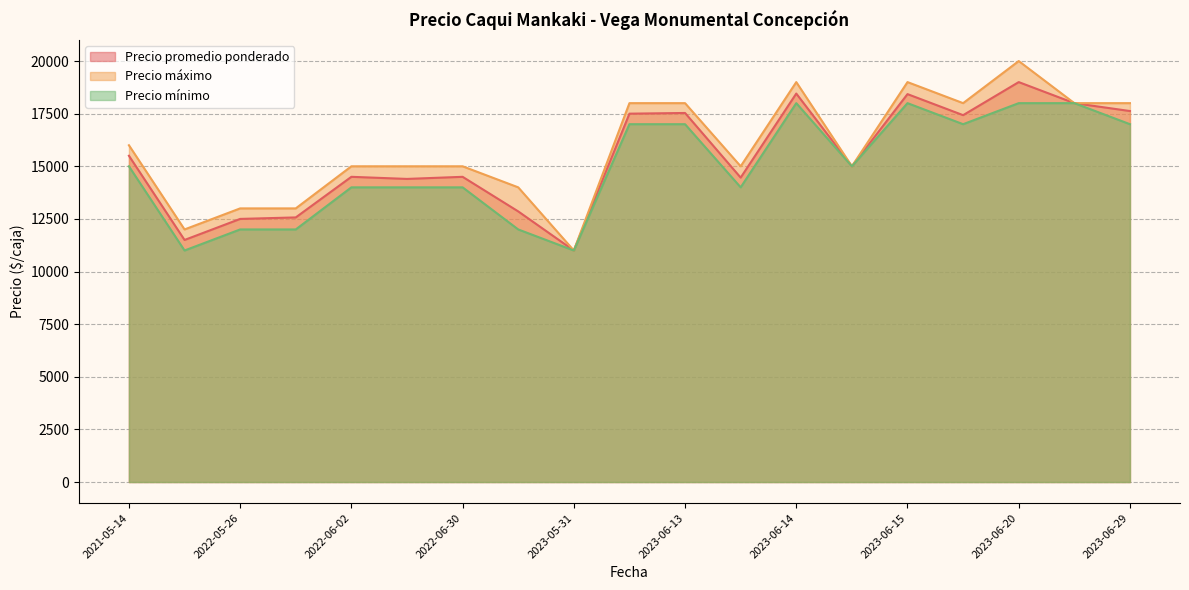

What is the total value across all series at 2023-06-14?

55455